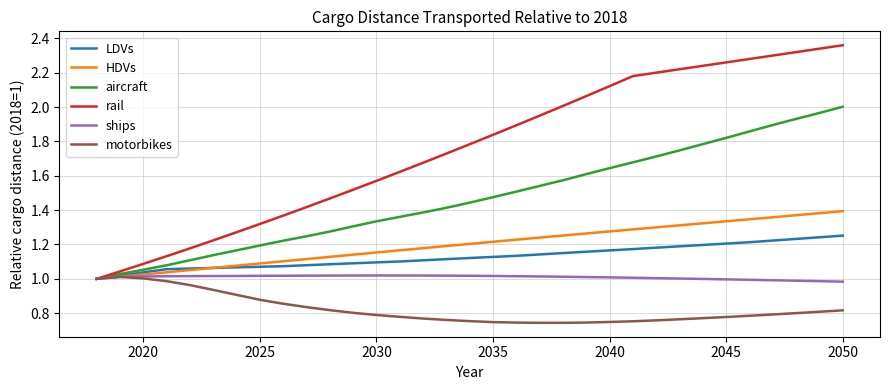

Which series has the largest total across all categories?

rail